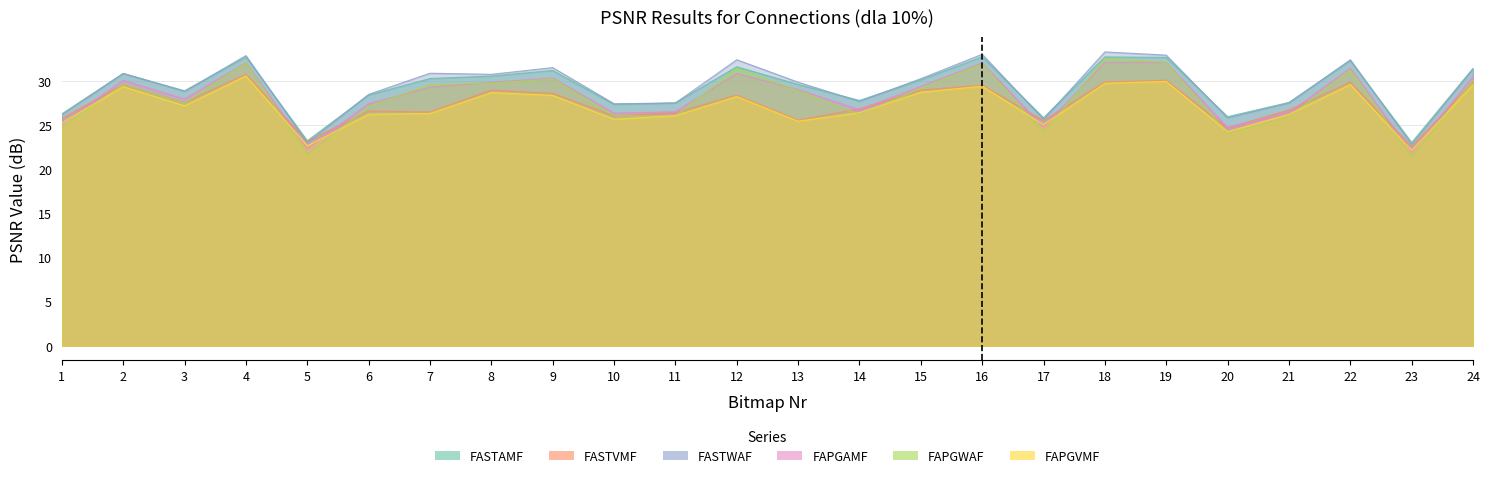

Does the chart have visible grid lines?

Yes